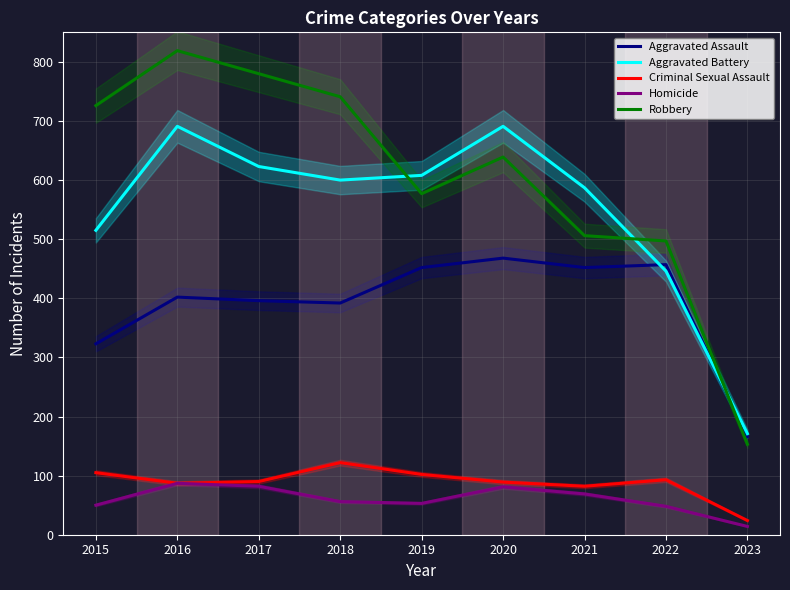

The value of Homicide at 2022 is 48. True or false?

True